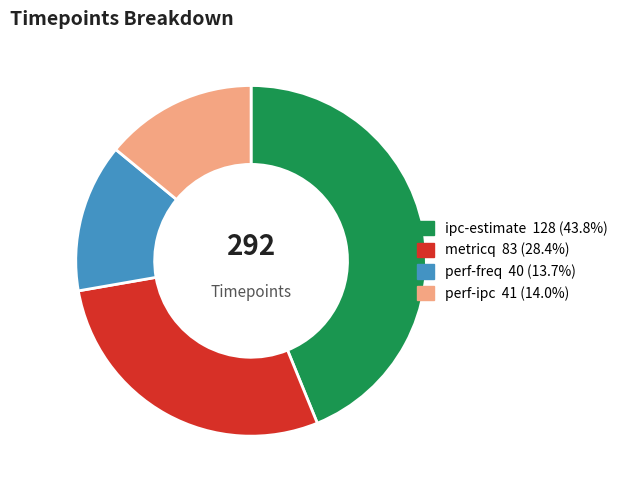

Is it true that ipc-estimate is 44% of the pie?

True